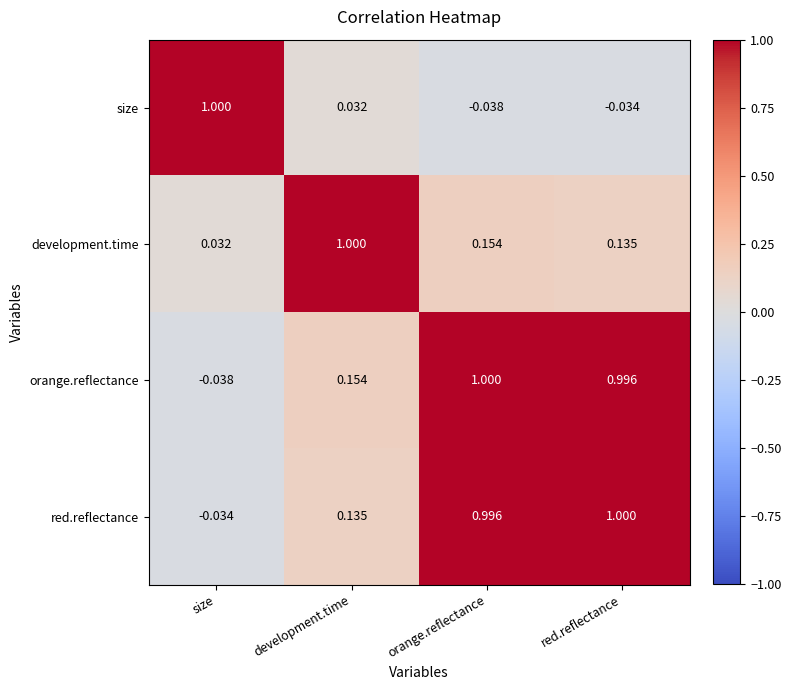

Rank the series at red.reflectance from highest to lowest value.

red.reflectance, orange.reflectance, development.time, size